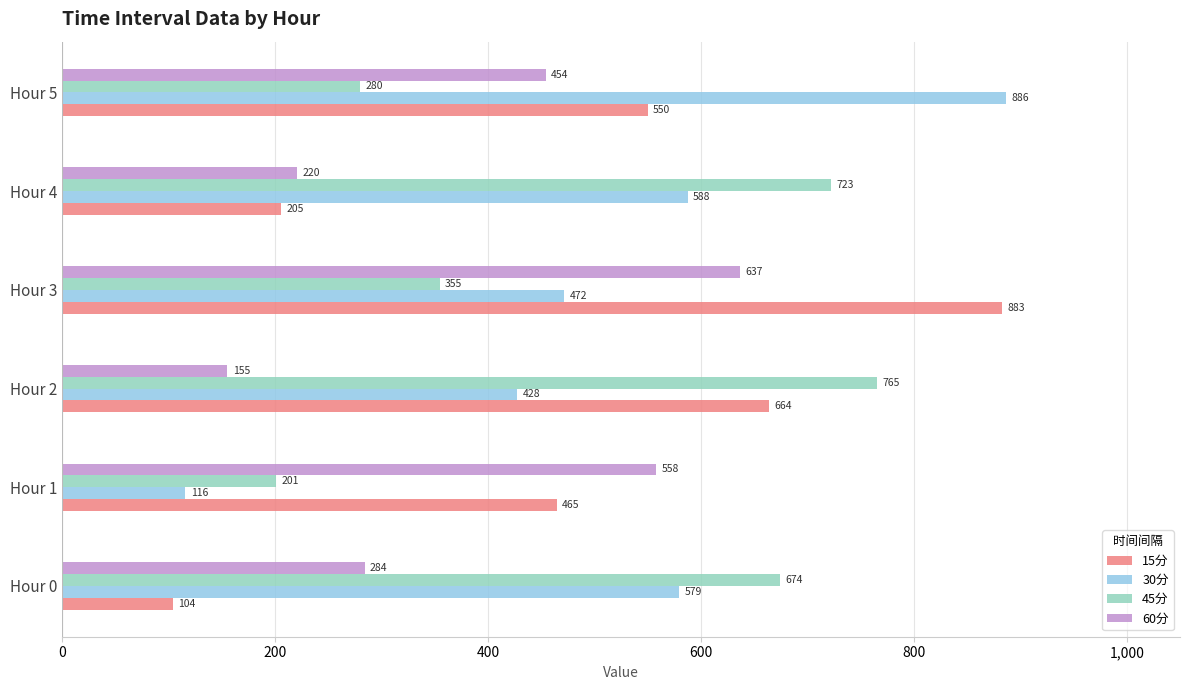

At which label does 60分 reach its peak?

Hour 3